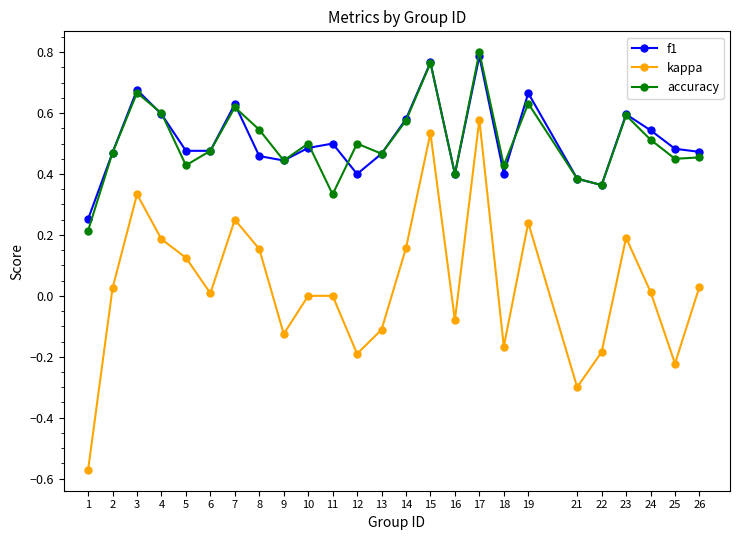

Between 14 and 23, which series saw the biggest shift?

kappa